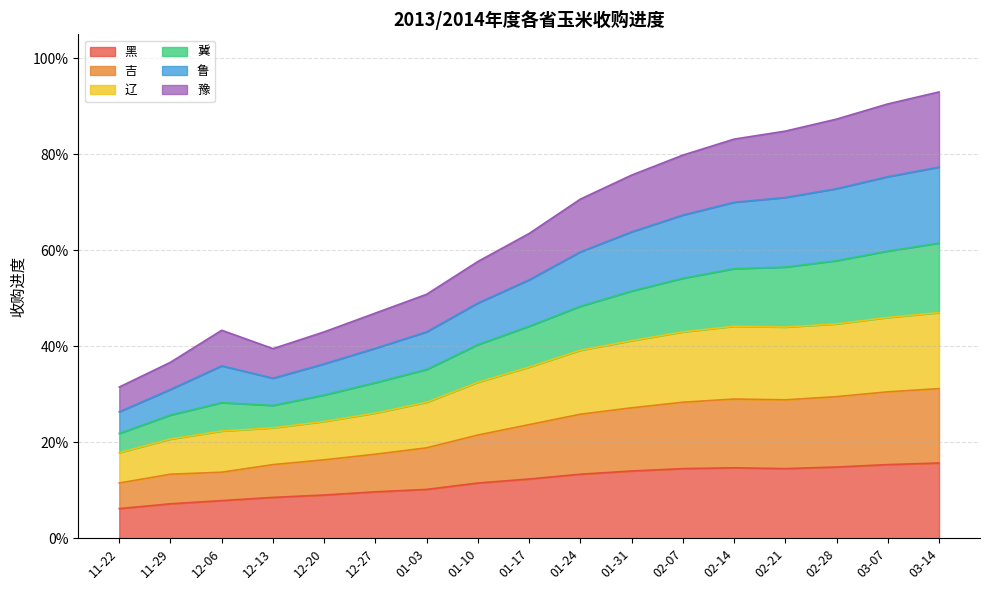

What are all the series names shown in the legend?

黑, 吉, 辽, 冀, 鲁, 豫